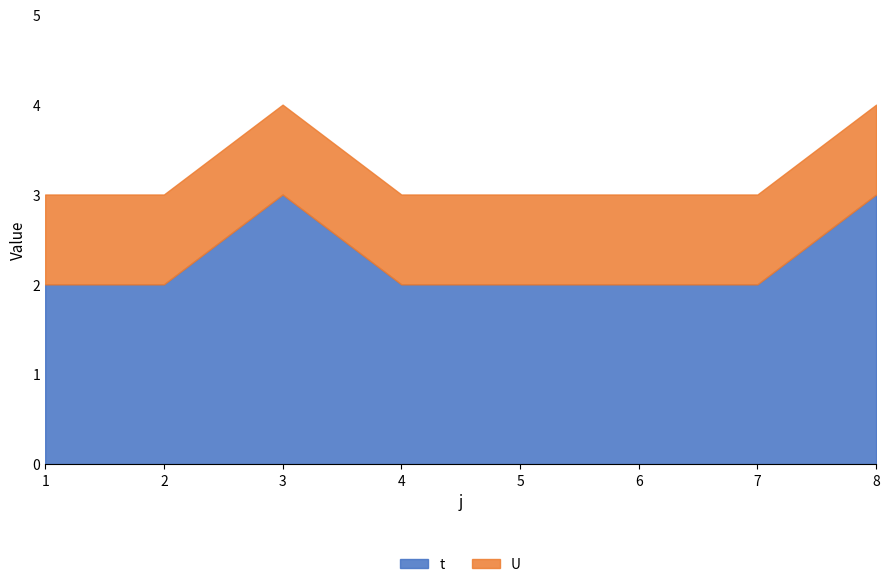

At which category is the sum across all series the highest?

3